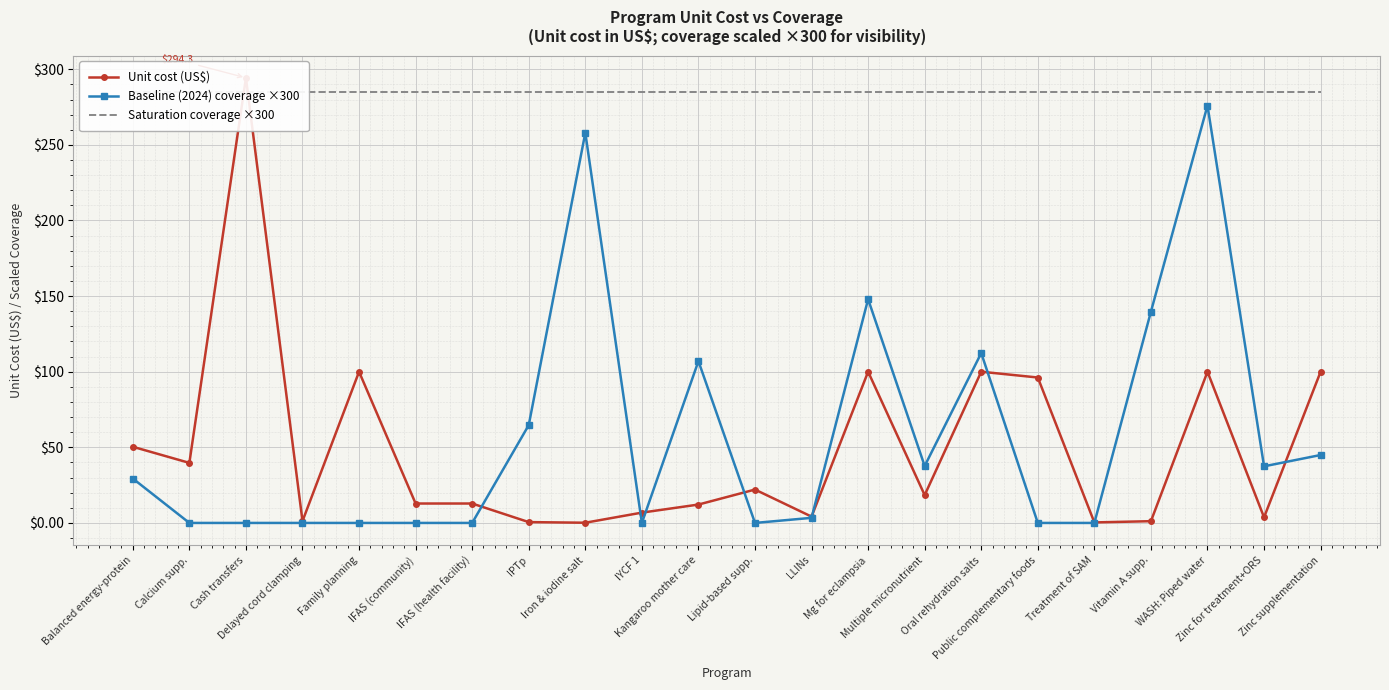

At which category is the sum across all series the highest?

WASH: Piped water